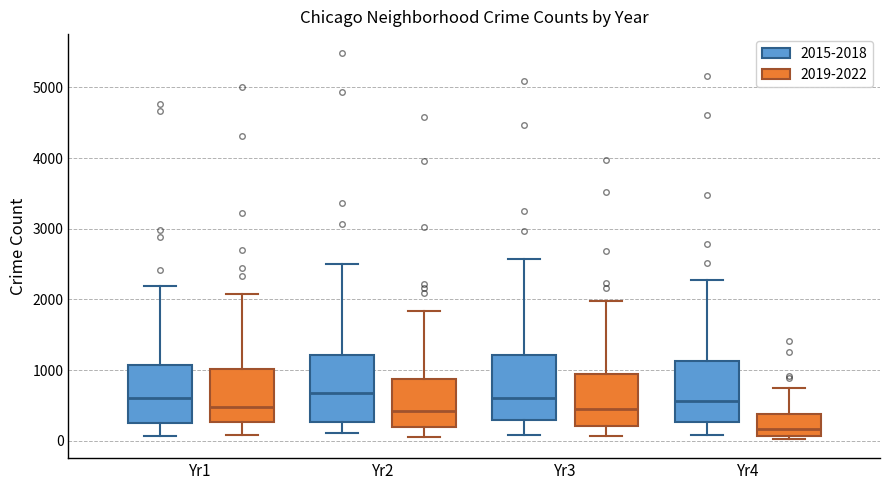

Where does the upper whisker of the box for Yr4 (2015-2018) end on the y-axis? The values are not printed on the chart, so give them approximately, as read against the axis.

2300